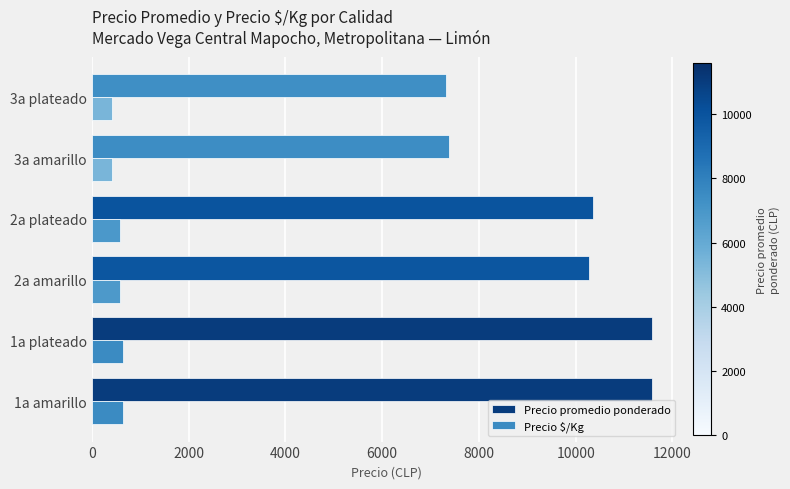

How many data points in Precio promedio ponderado are less than 10354?

3